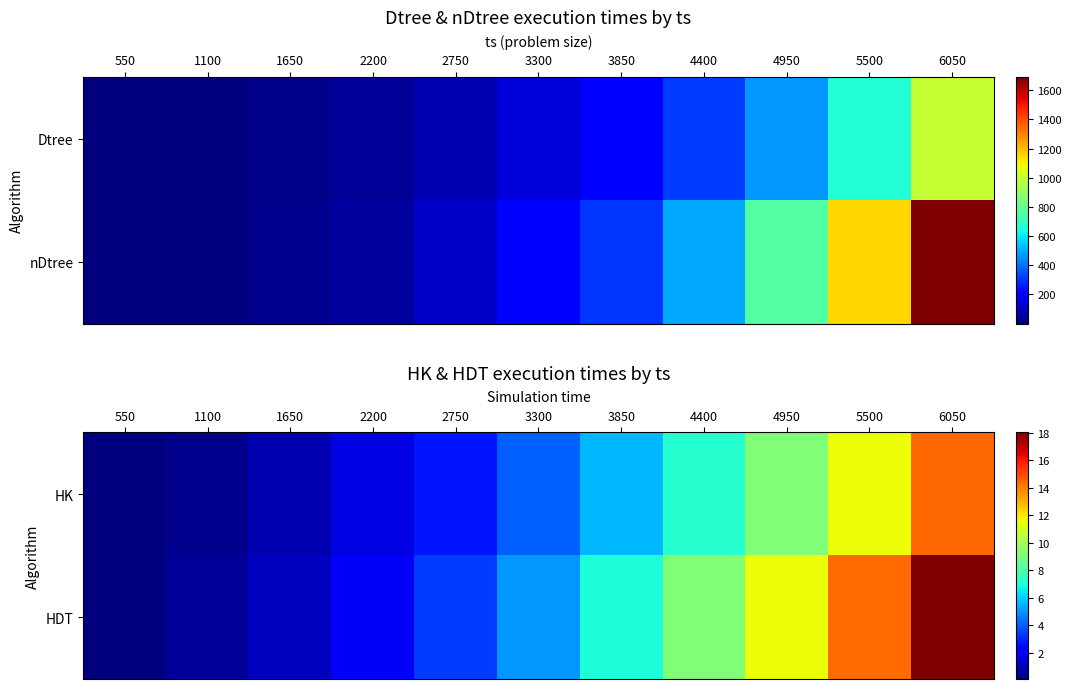

Between 5500 and 6050, which is larger?

6050